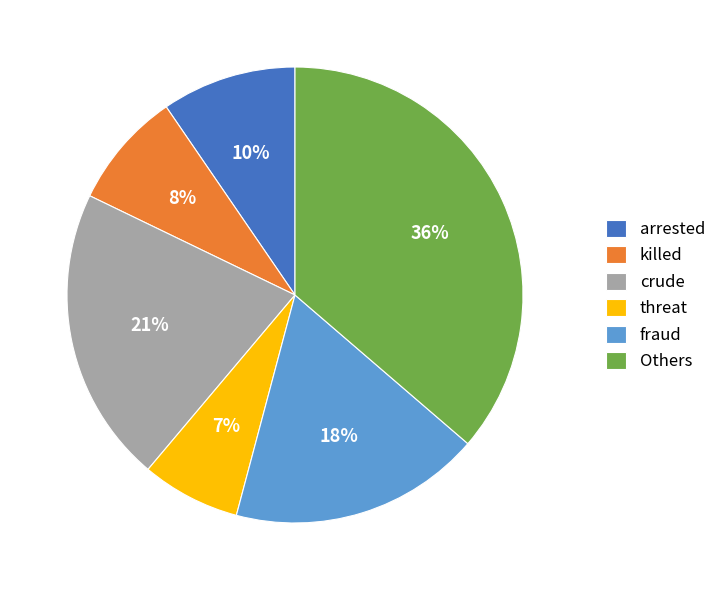

Which has a higher value, fraud or arrested?

fraud